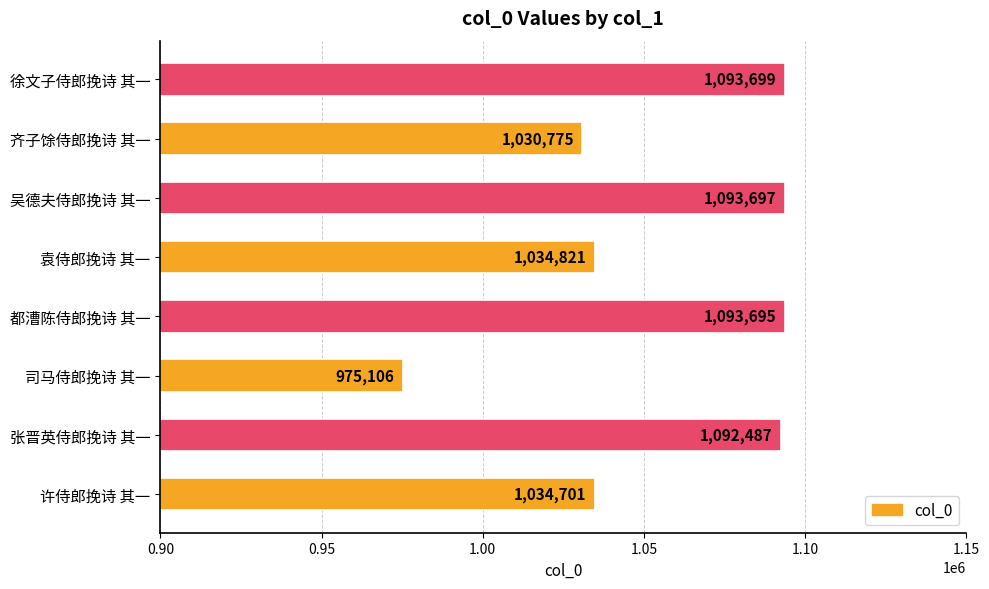

List the labels in order of value, largest first.

徐文子侍郎挽诗 其一, 吴德夫侍郎挽诗 其一, 都漕陈侍郎挽诗 其一, 张晋英侍郎挽诗 其一, 袁侍郎挽诗 其一, 许侍郎挽诗 其一, 齐子馀侍郎挽诗 其一, 司马侍郎挽诗 其一